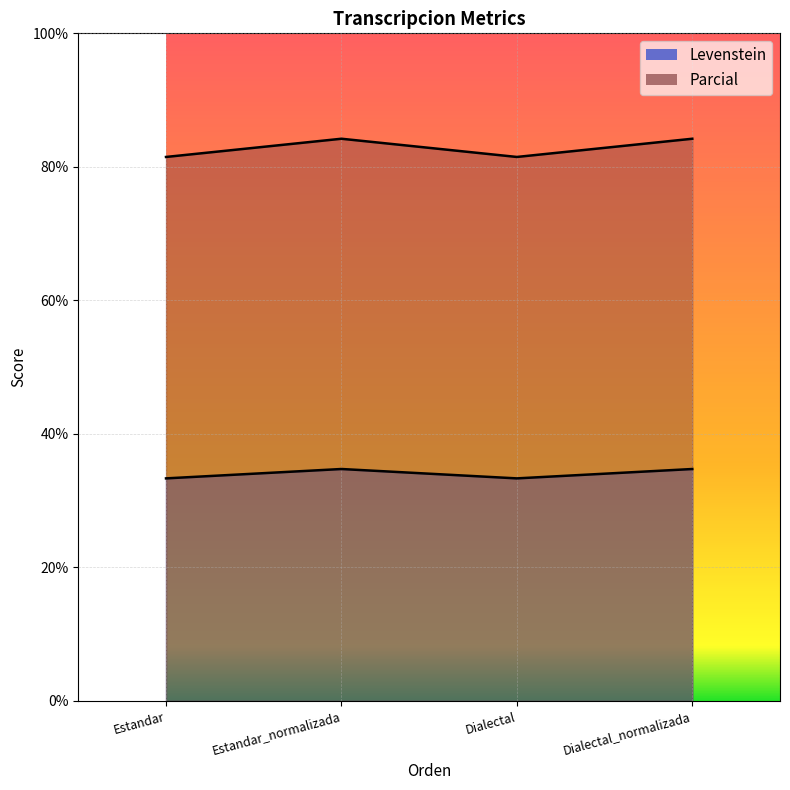

What is the maximum value for Parcial?

84.2